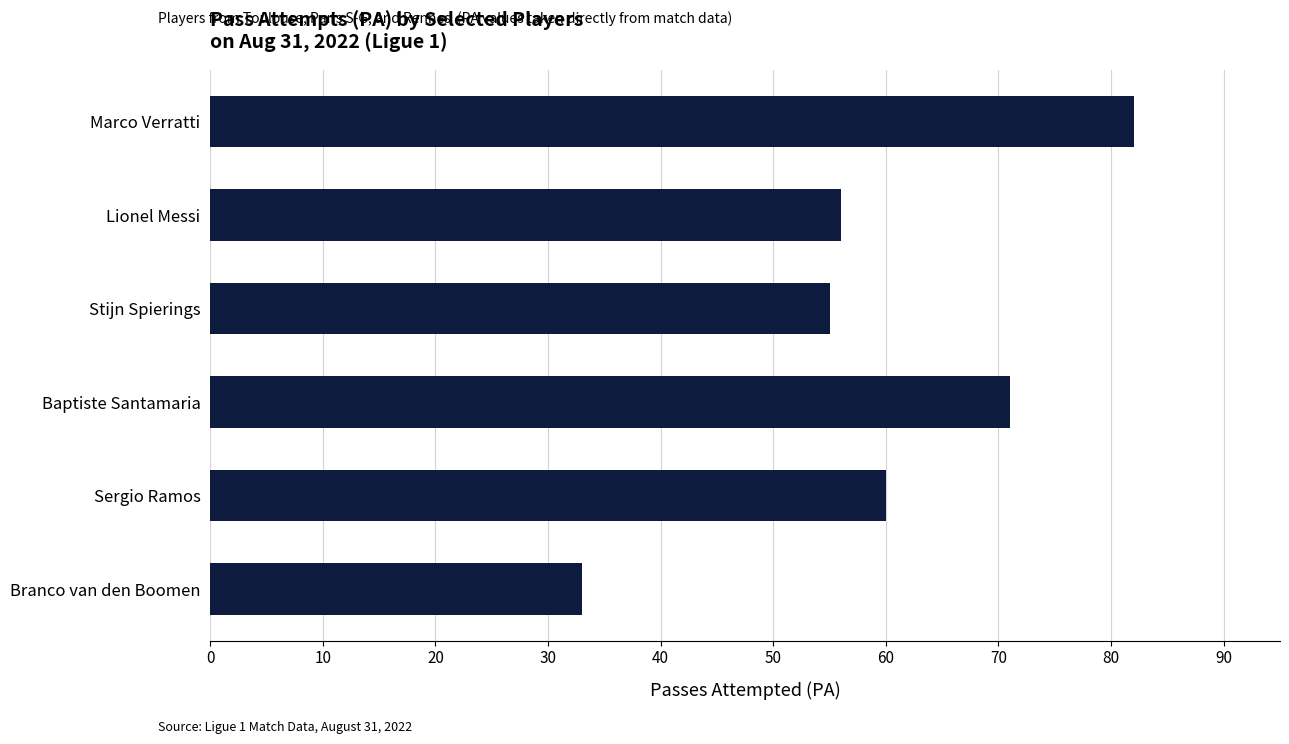

Reading top to bottom, list all the values displayed in this chart.

Marco Verratti=82	Lionel Messi=56	Stijn Spierings=55	Baptiste Santamaria=71	Sergio Ramos=60	Branco van den Boomen=33